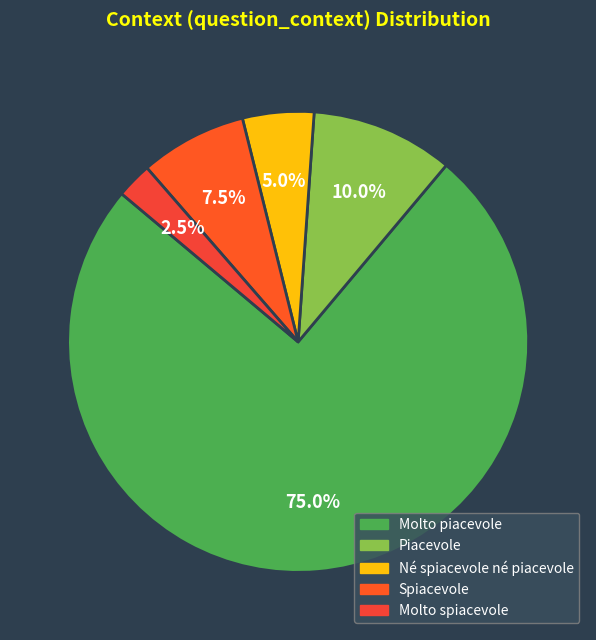

Does Spiacevole account for over 50% of the chart?

No